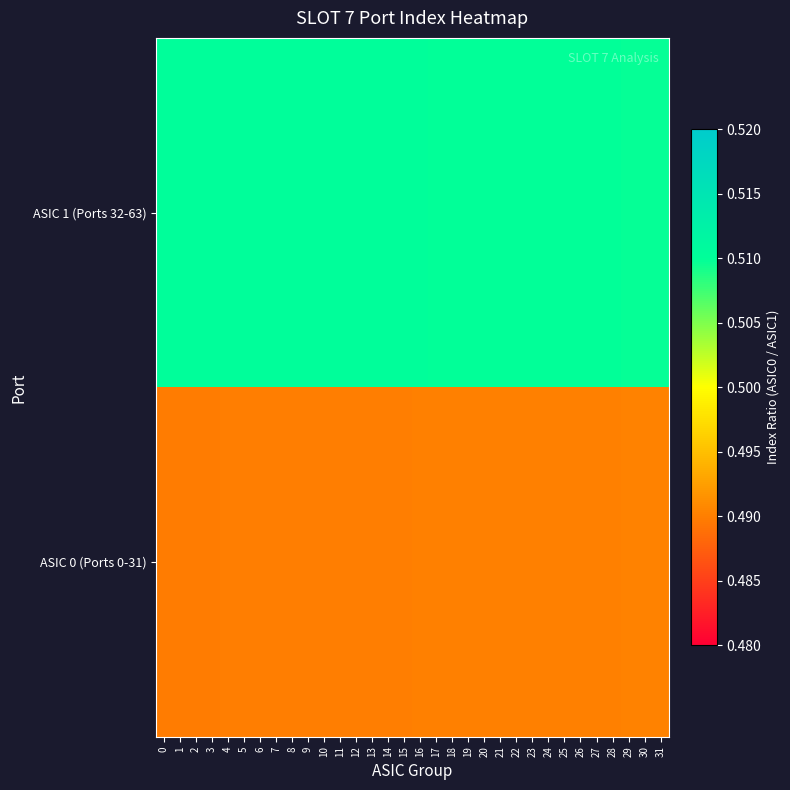

Between 21 and 30, which is larger?

30